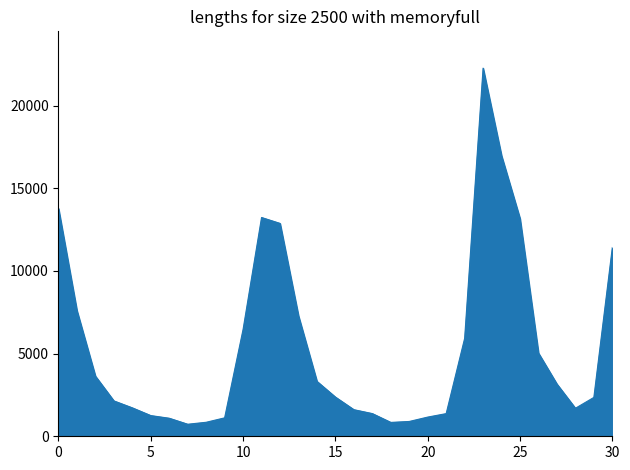

What is the minimum value shown in the chart?

727.9